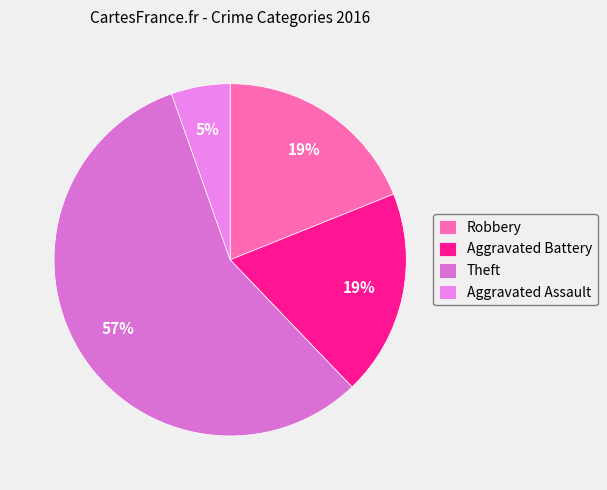

Does Robbery account for over 50% of the chart?

No